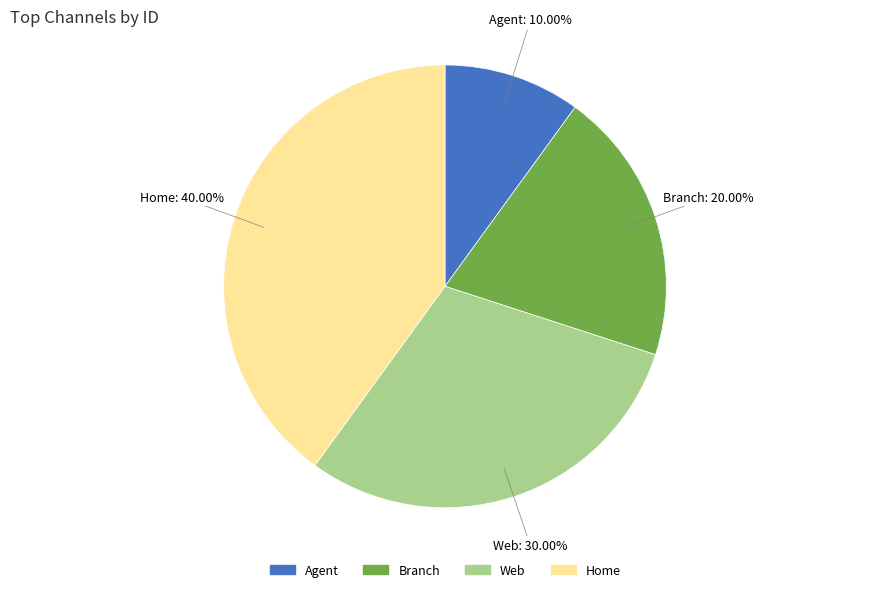

Between Agent and Web, which is larger?

Web